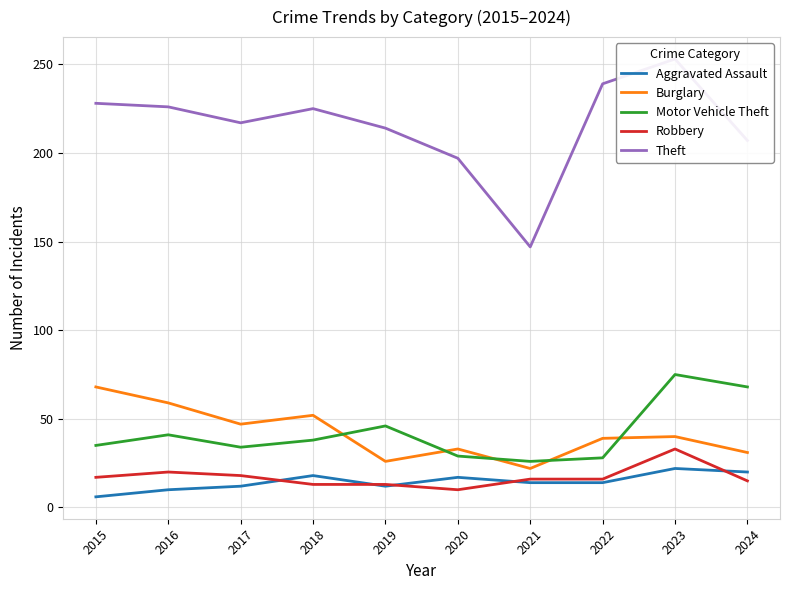

Where is the first local maximum for Aggravated Assault?

2018